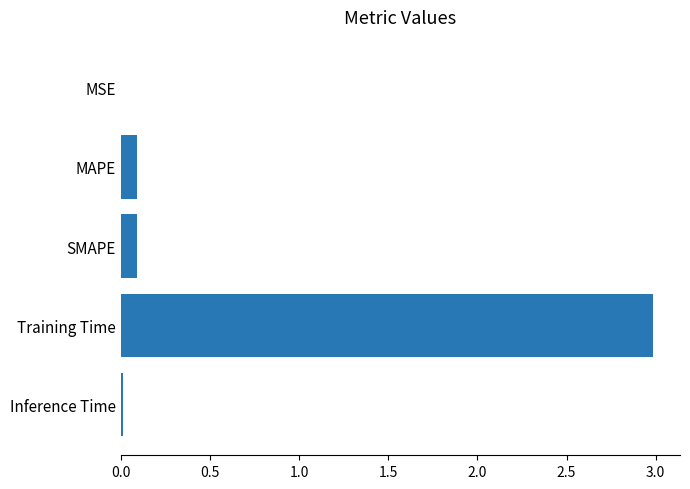

What is the greatest value displayed?

3.0